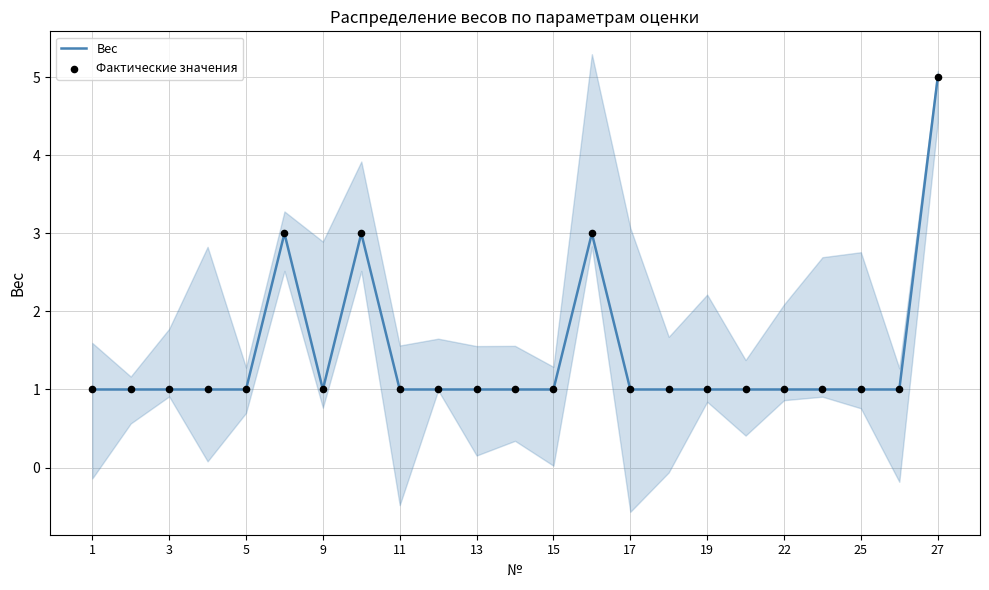

Which series has the largest total across all categories?

Вес